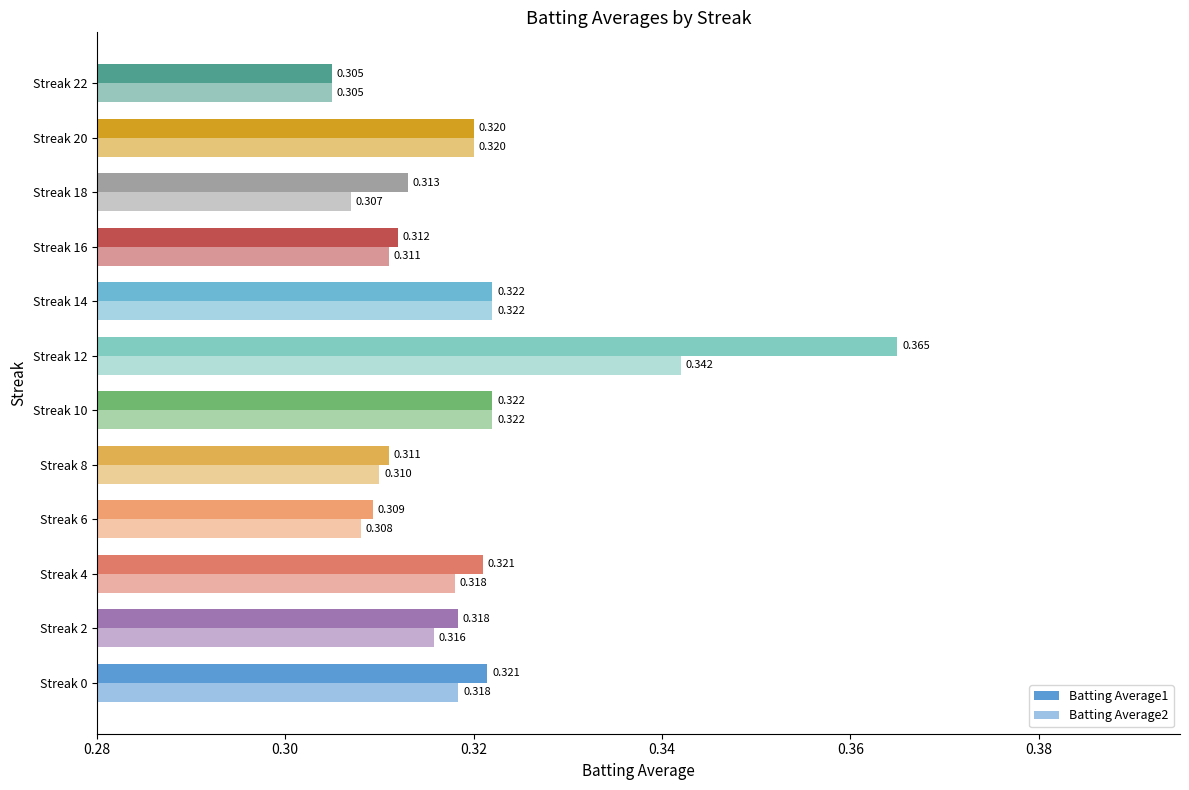

How many data points does each series have?

12